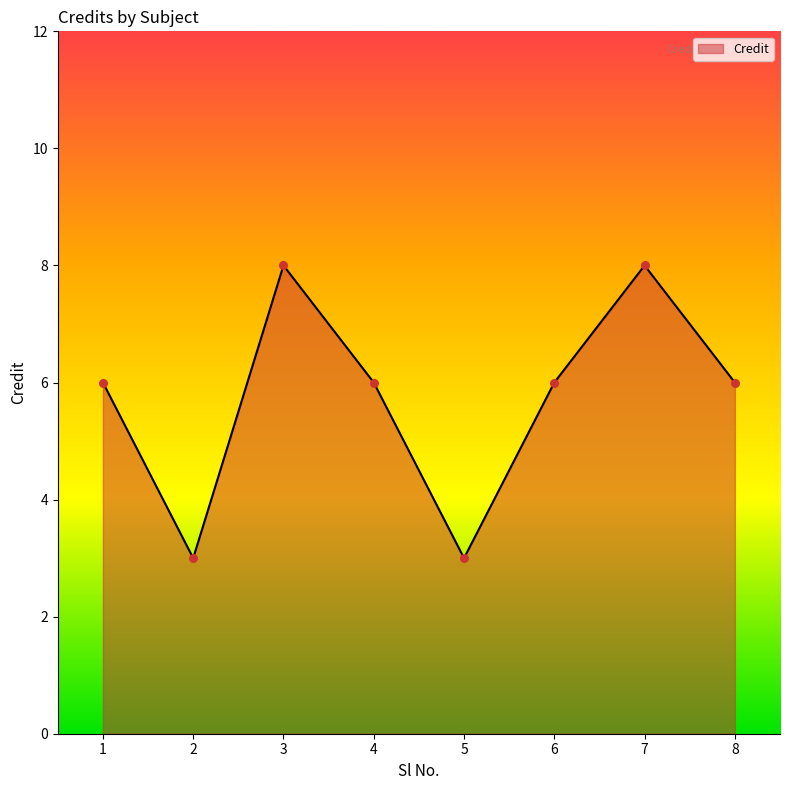

What is the change in value from 3 to 8?

-2